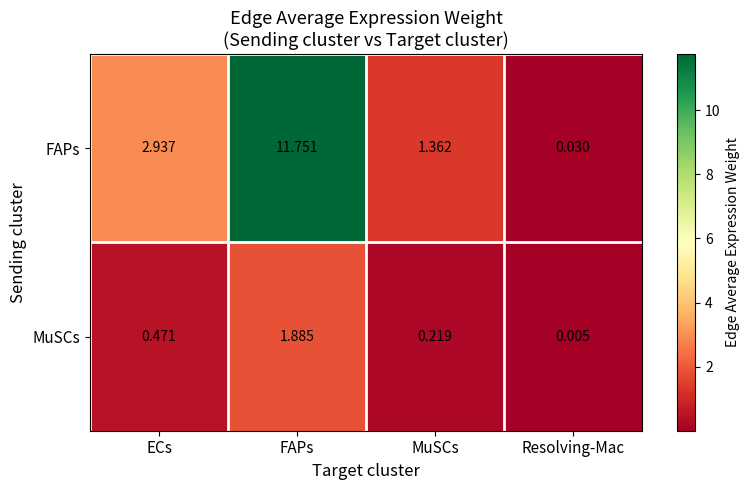

List the series in order of their peak value, lowest first.

MuSCs, FAPs